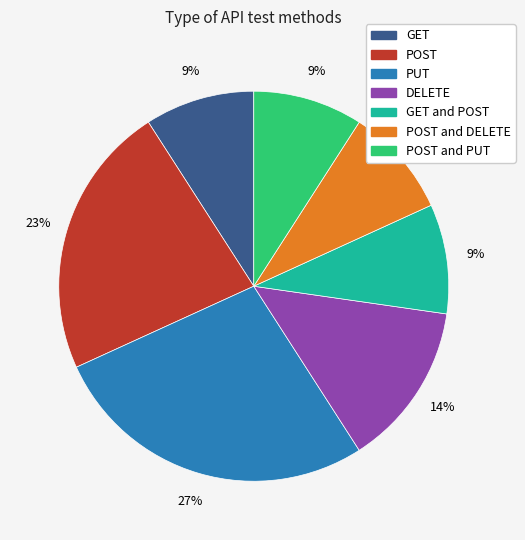

Which has a higher value, GET and POST or POST?

POST